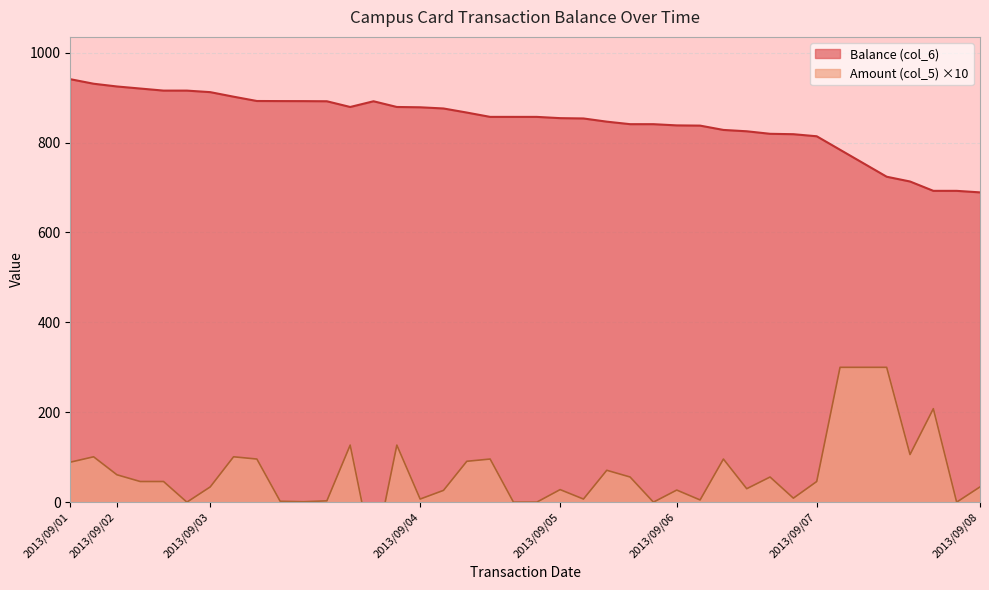

Reading left to right, what are all the values shown in this chart?

Balance (col_6): 940.9	930.8	924.7	920.1	915.5	915.5	912.1	902.0	892.4	892.2	892.1	891.8	879.1	891.8	879.1	878.4	875.8	866.7	857.1	857.1	857.1	854.3	853.6	846.5	840.9	840.9	838.2	837.7	828.1	825.1	819.5	818.6	814.0	784.0	754.0	724.0	713.4	692.6	692.6	689.2
Amount (col_5): 89.0	101.0	61.0	46.0	46.0	0.1	34.0	101.0	96.0	2.0	1.0	3.0	127.0	-127.0	127.0	7.0	26.3	91.0	96.0	0.1	0.1	28.0	7.0	71.0	56.0	0.1	27.0	5.0	96.0	30.0	56.0	9.0	46.0	300.0	300.0	300.0	106.0	208.0	0.1	34.0